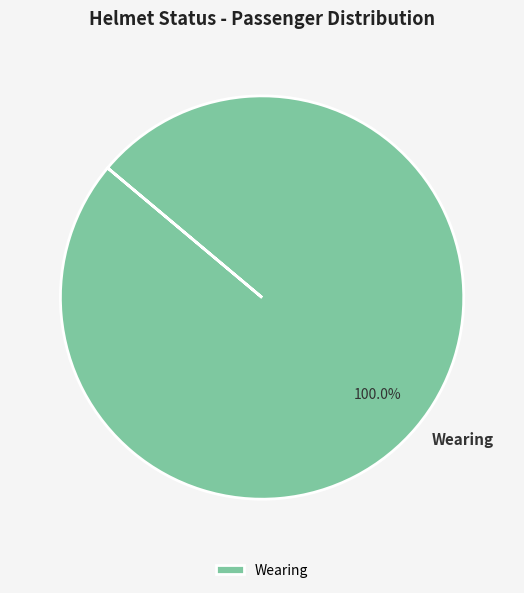

Which category accounts for the majority?

Wearing